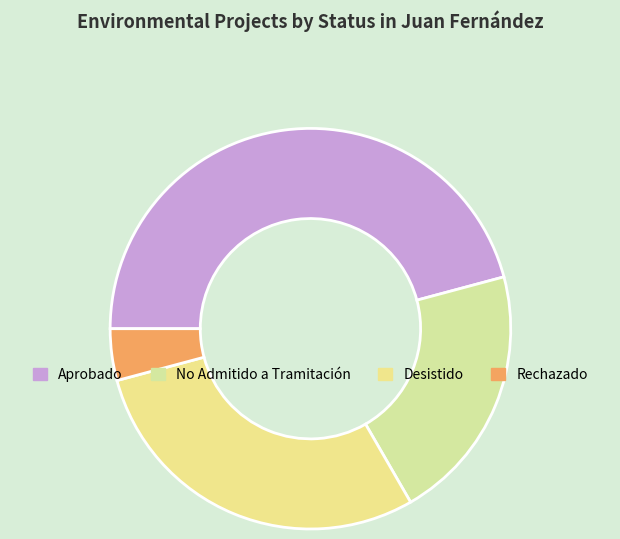

Does any single category account for the majority?

No